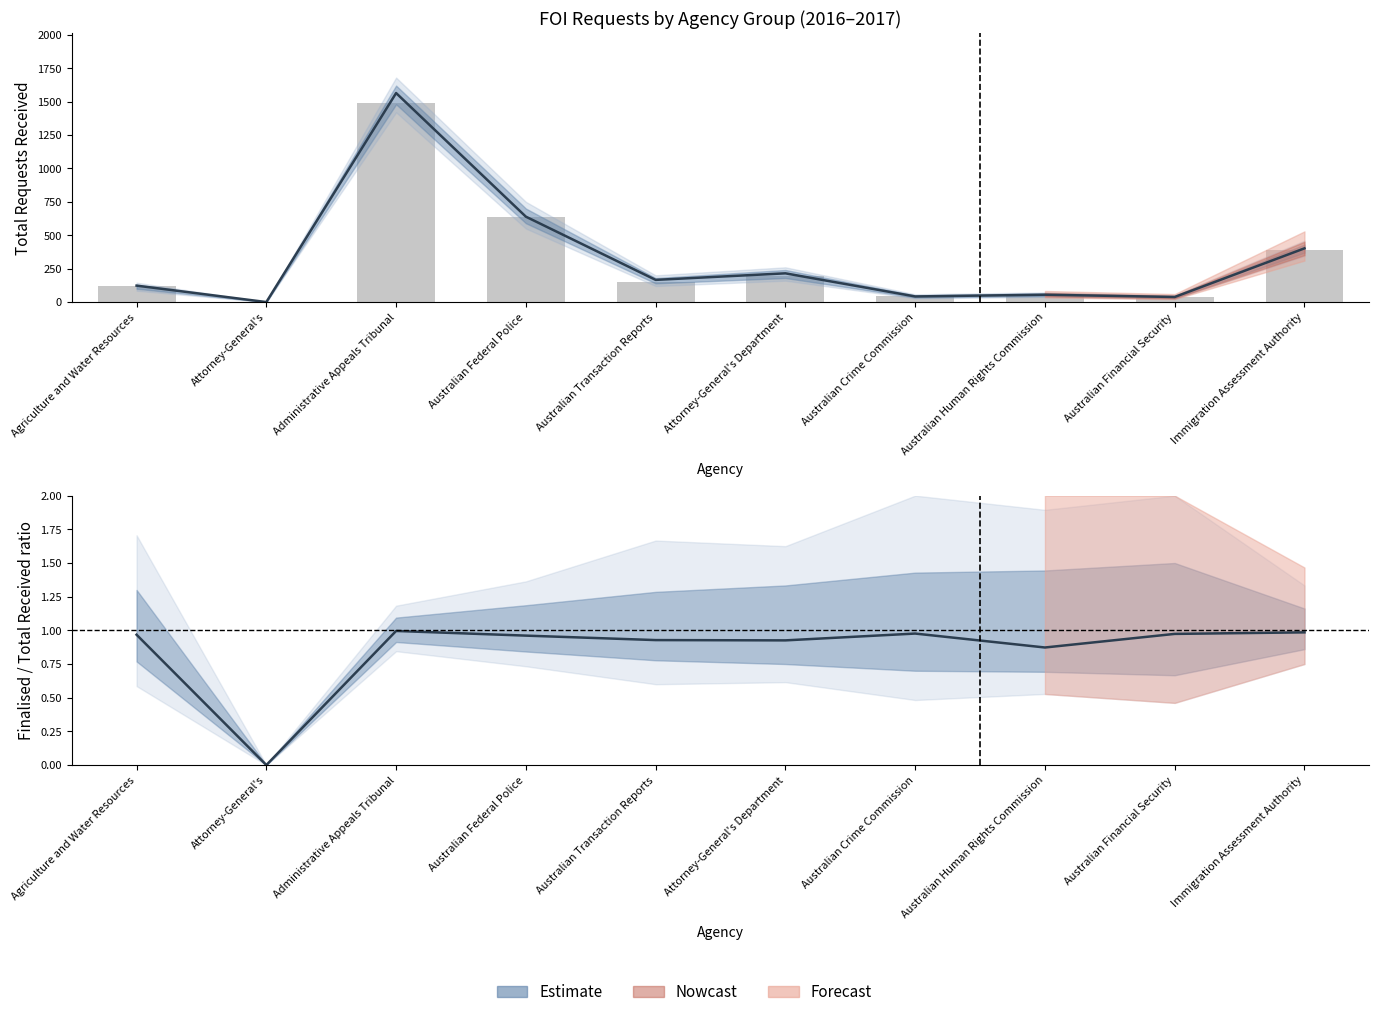

At which category does the chart reach its peak across all series?

Administrative Appeals Tribunal